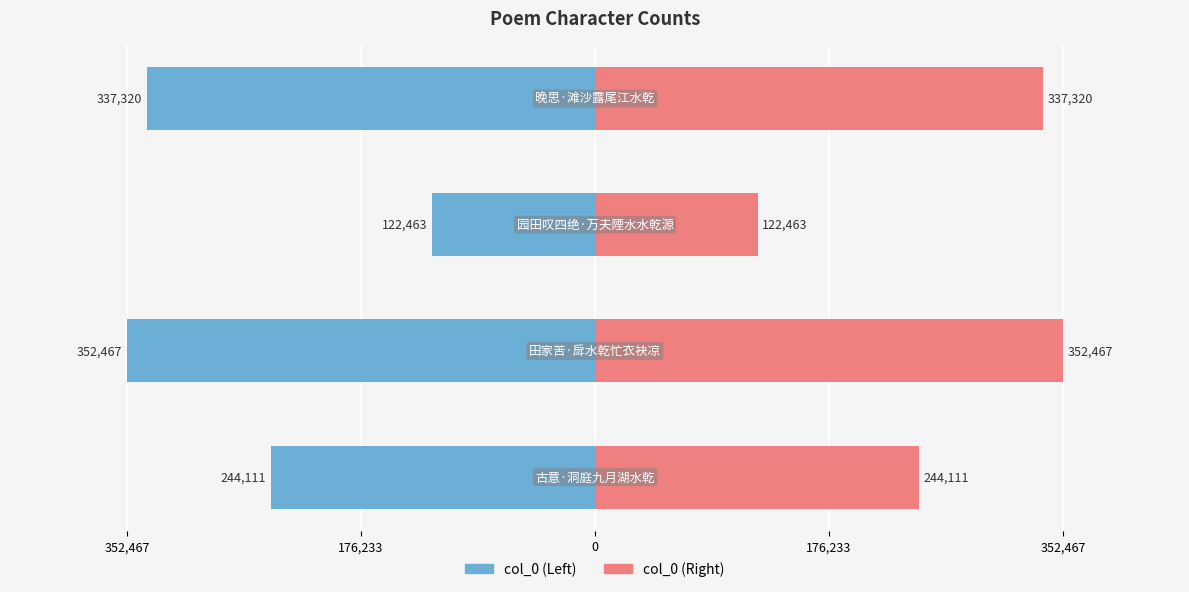

Count the number of values greater than 337320.

1